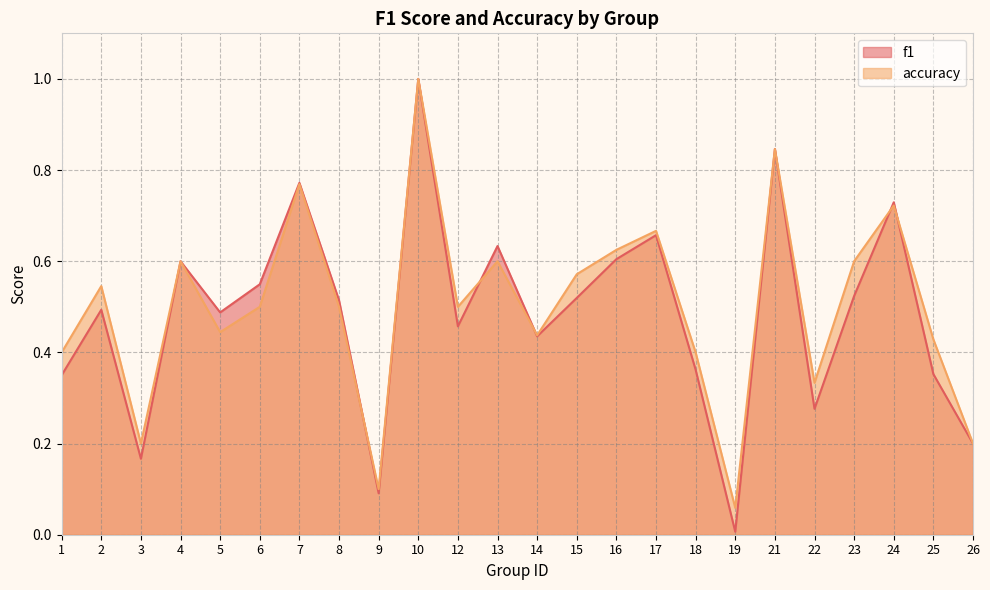

The accuracy series shows 0.3 at 8. True or false?

False